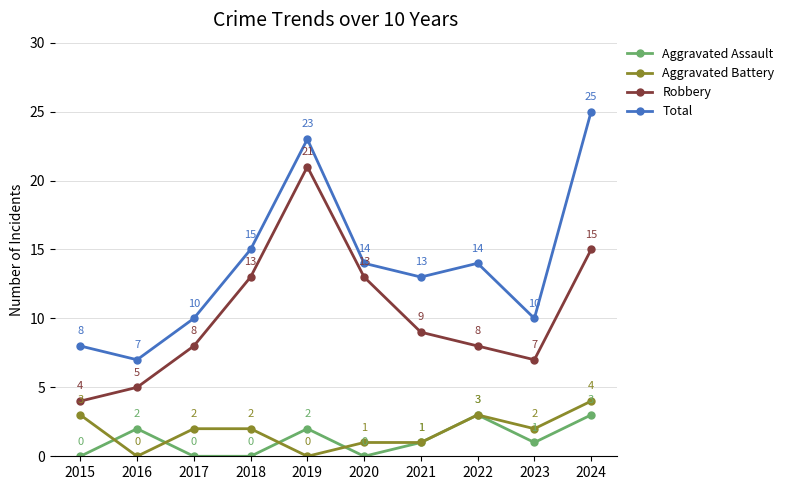

How many values in the Aggravated Assault series are below 1?

4